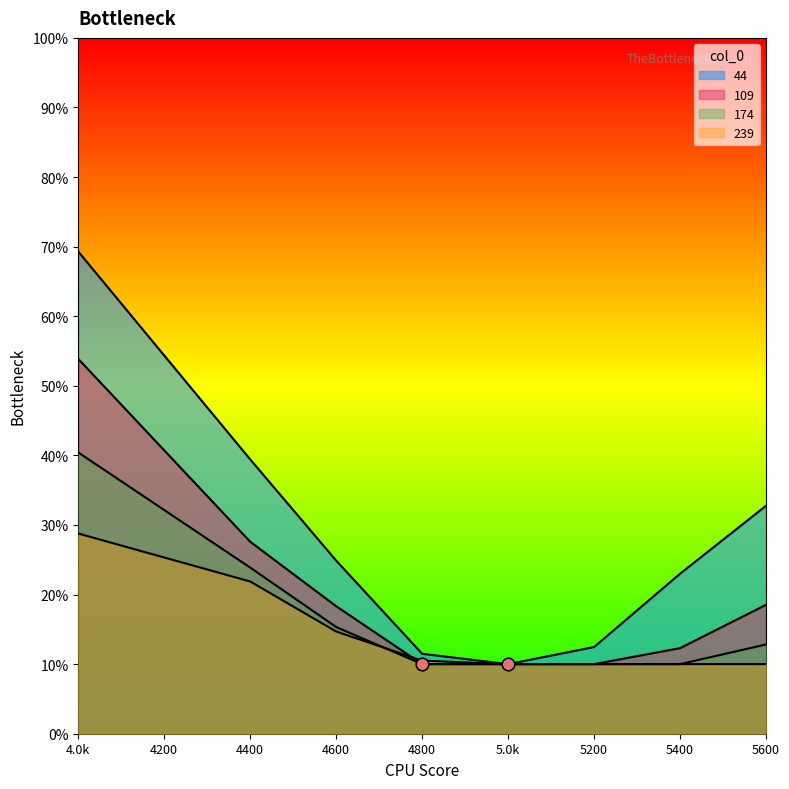

Which series has the largest Y range (max minus min)?

44